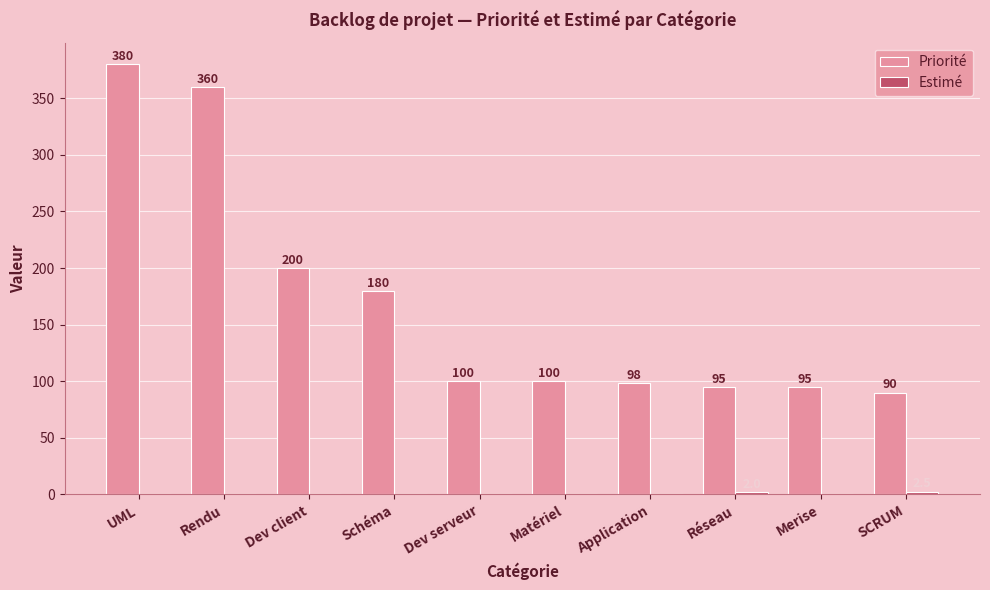

The Priorité series shows 180.0 at Schéma. True or false?

True